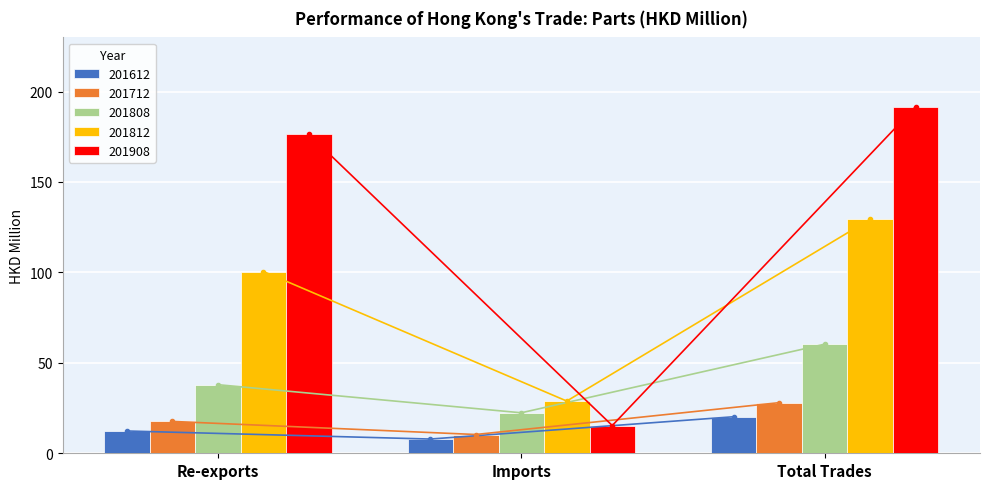

True or false: 201612 has a value of 35.5 at Total Trades.

False